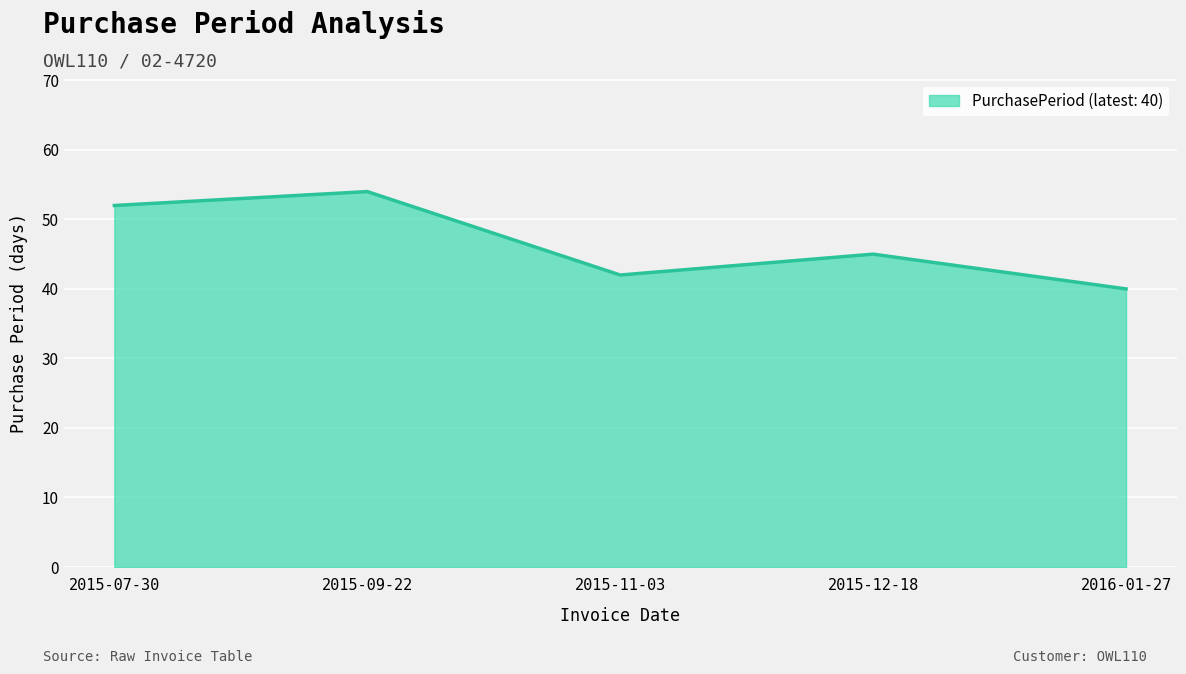

Rank the categories by value from highest to lowest.

2015-09-22, 2015-07-30, 2015-12-18, 2015-11-03, 2016-01-27